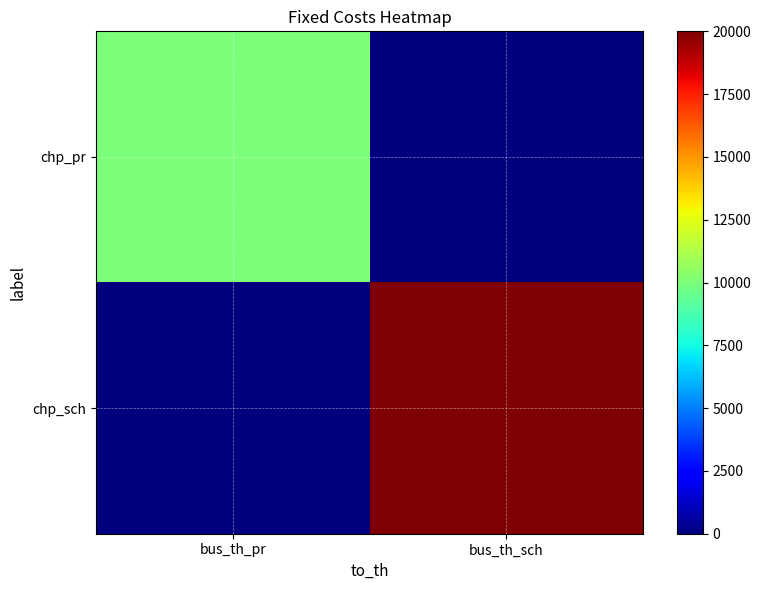

Which category has the highest value across all series?

bus_th_sch